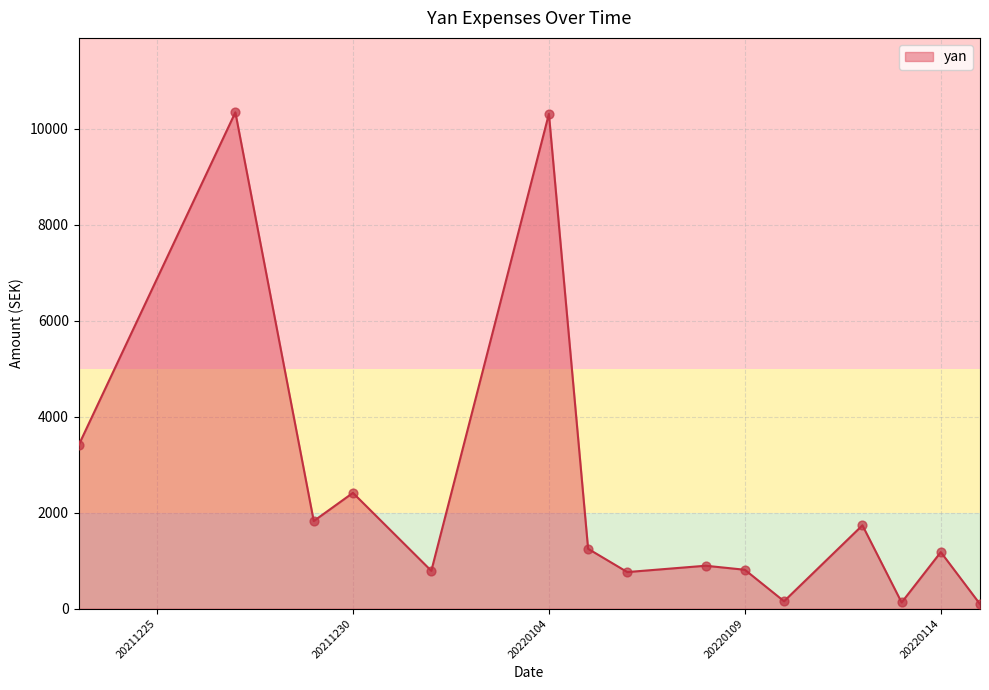

What is the greatest value displayed?

10338